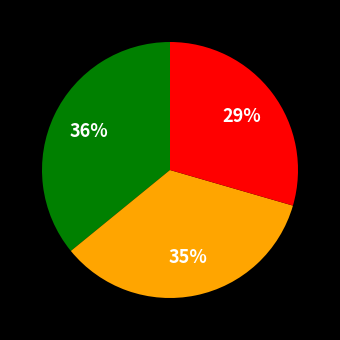

To the nearest percent, what is the average slice percentage?

33%